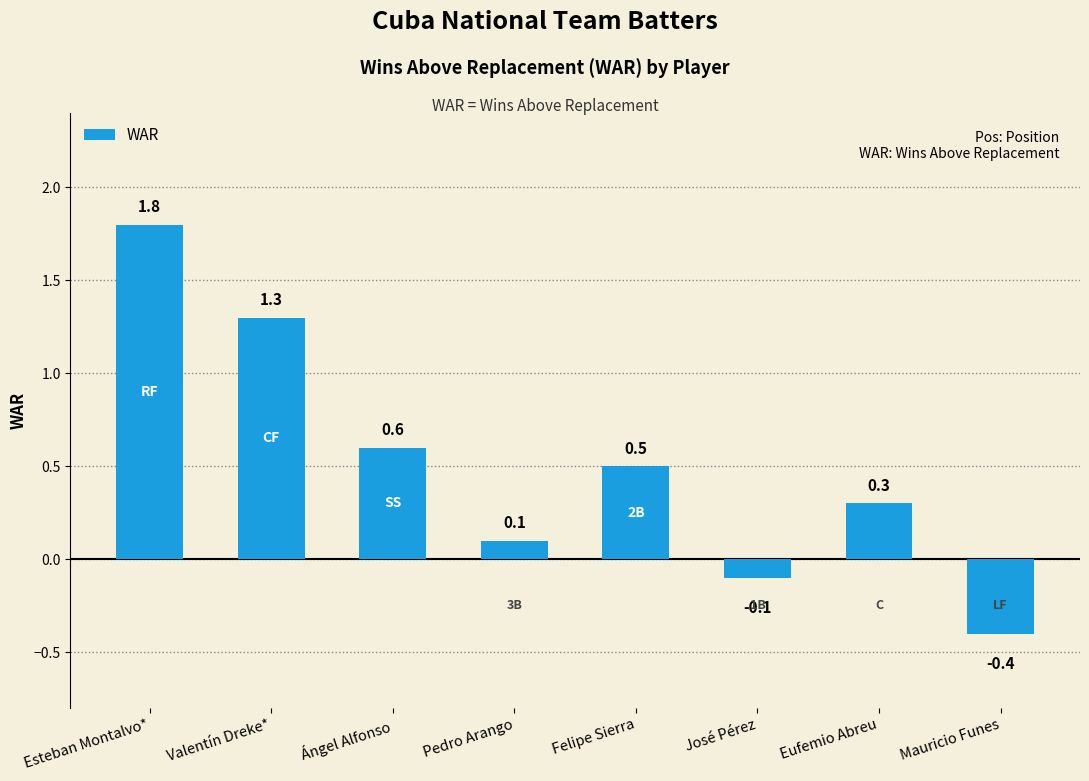

What value does the data have at Valentín Dreke*?

1.3